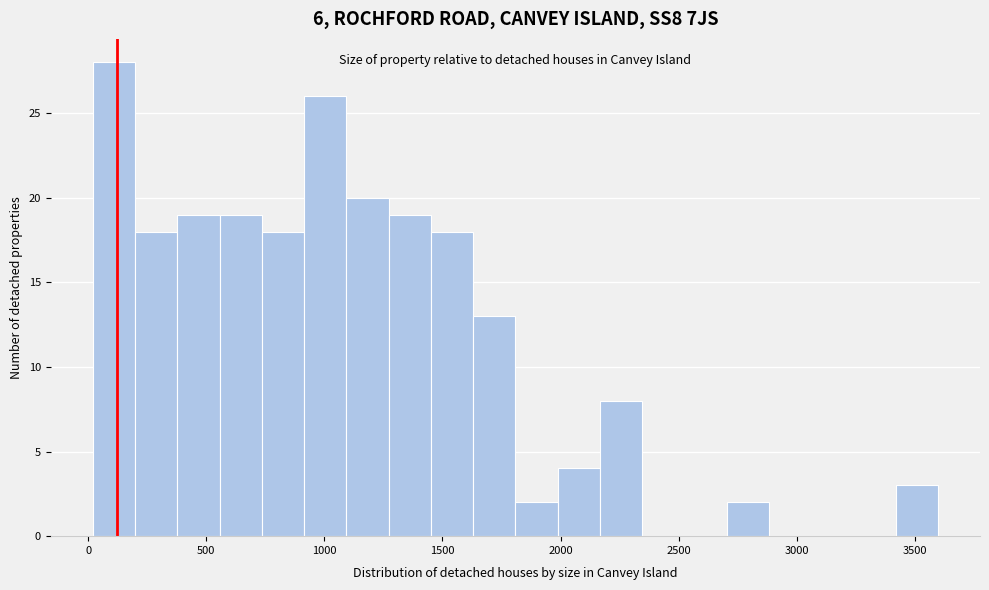

Around what value on the x-axis is the tallest bar? Give the approximate position of its centre, as read against the axis.

100